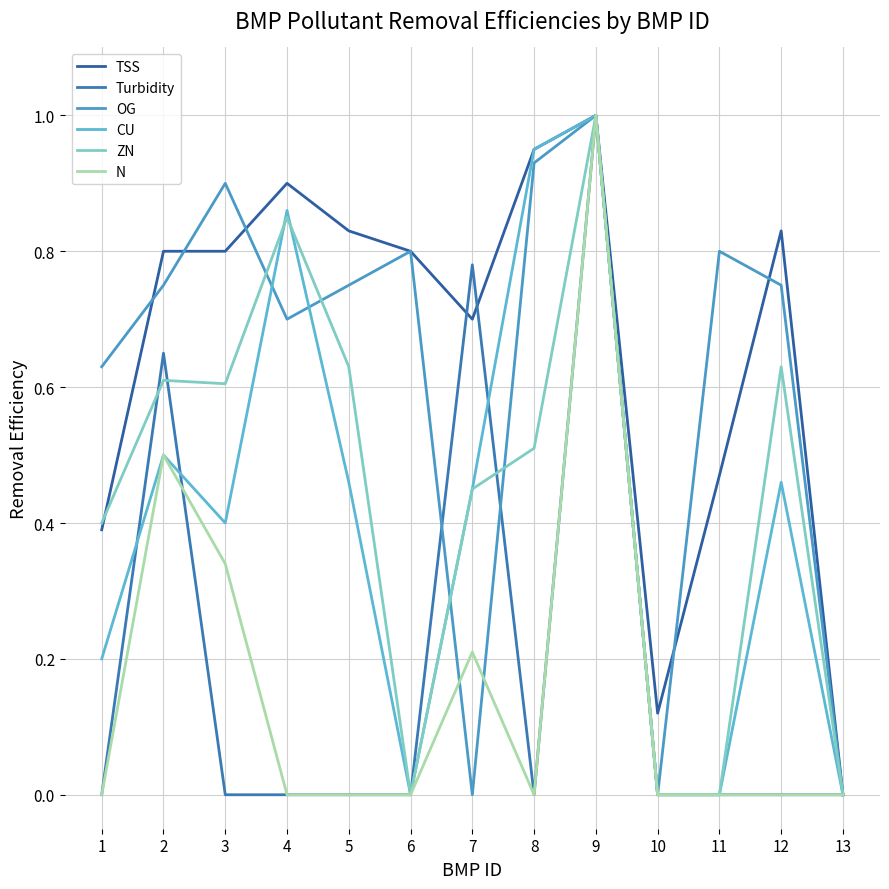

Is this an area chart (filled region under the line)?

No